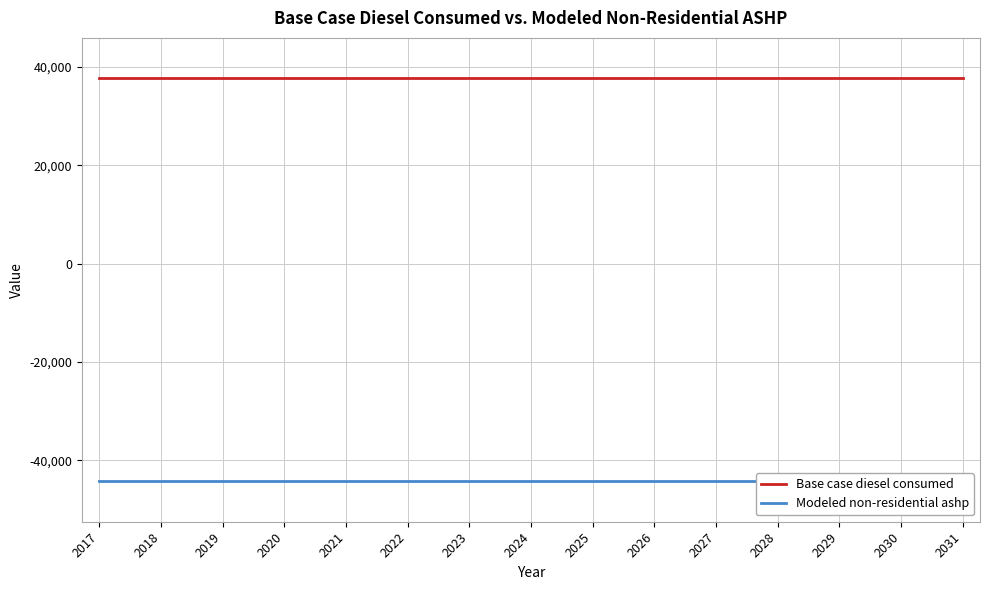

List the series in order of their peak value, lowest first.

Modeled non-residential ashp, Base case diesel consumed